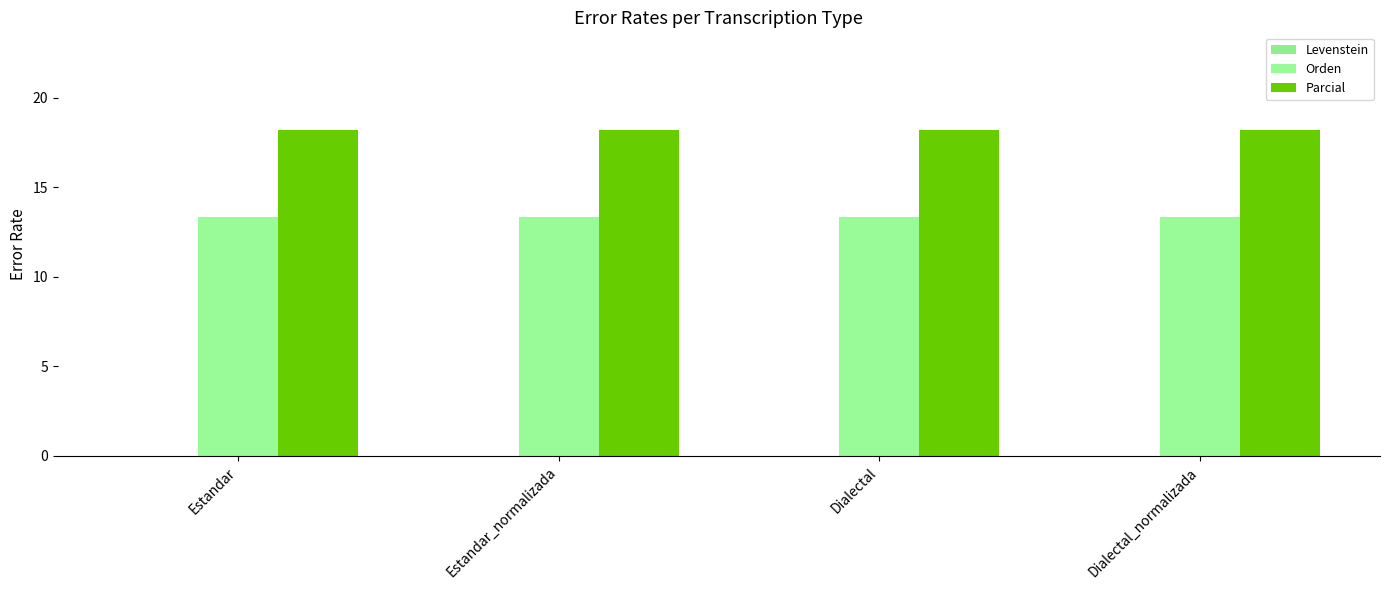

What is the average value of the Parcial series?

18.2